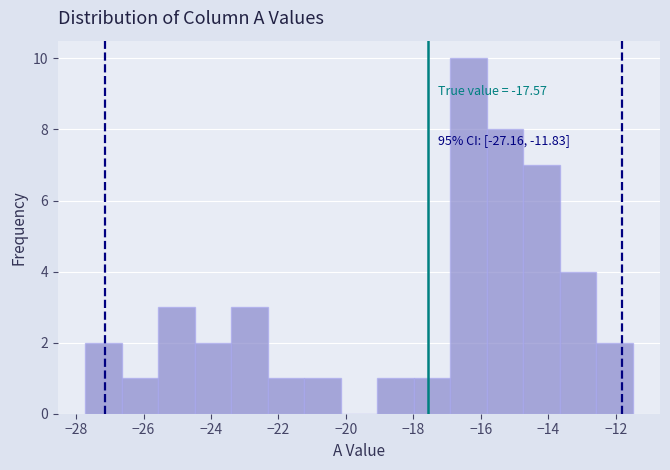

Over which range of the x-axis is the bar tallest?

-17.0 to -15.8